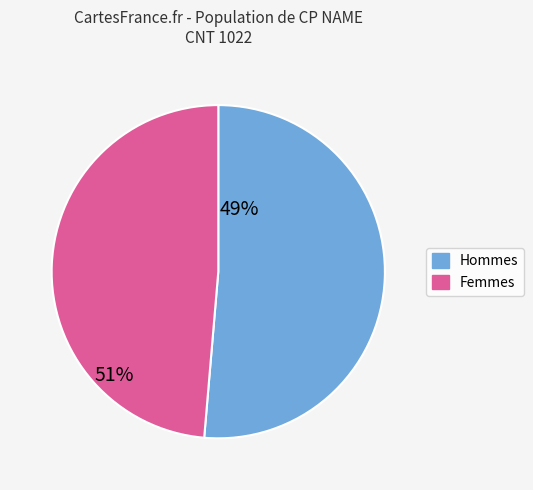

Is there a majority slice in this chart?

Yes